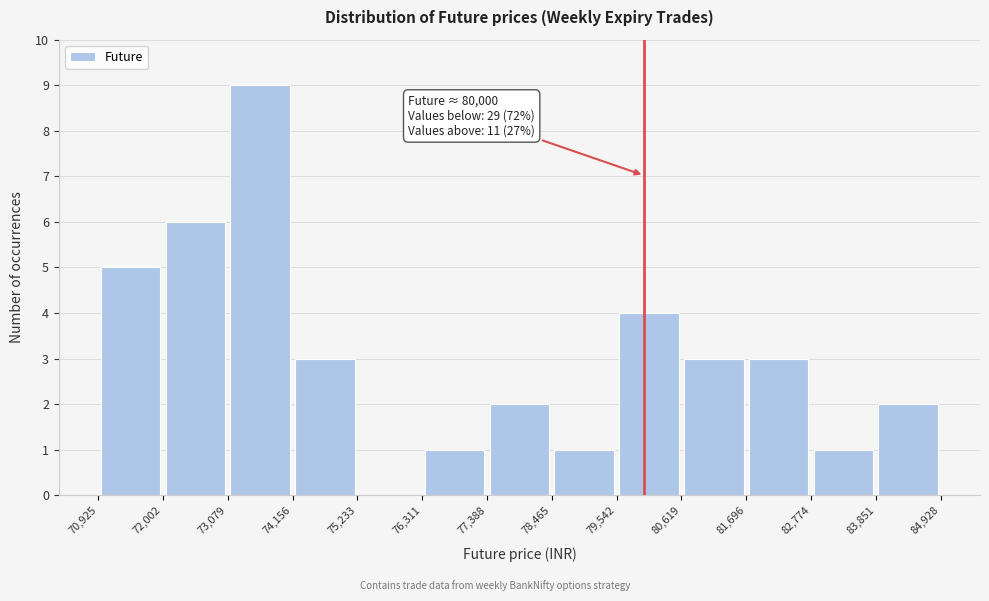

Which range on the x-axis has the tallest bar?

73,079 to 74,156